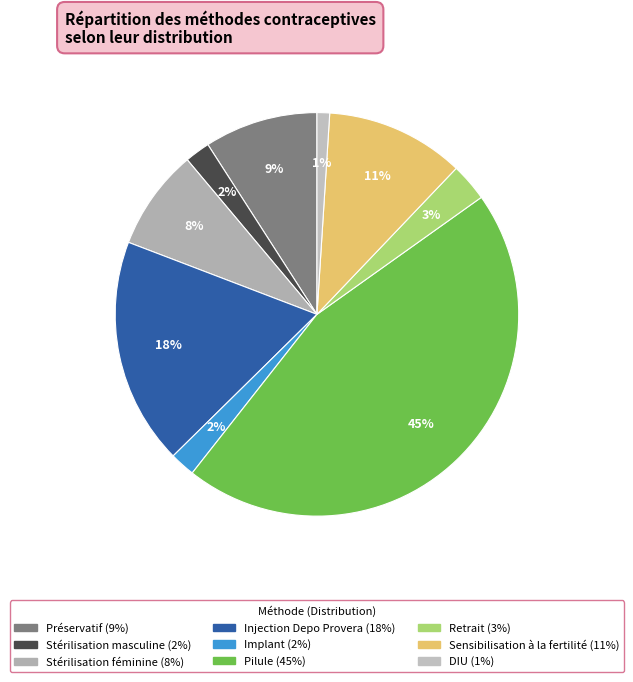

What is the smallest slice in the pie chart?

DIU